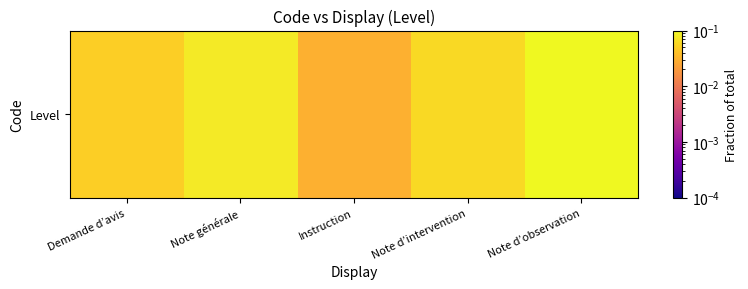

What is the average value?

0.1